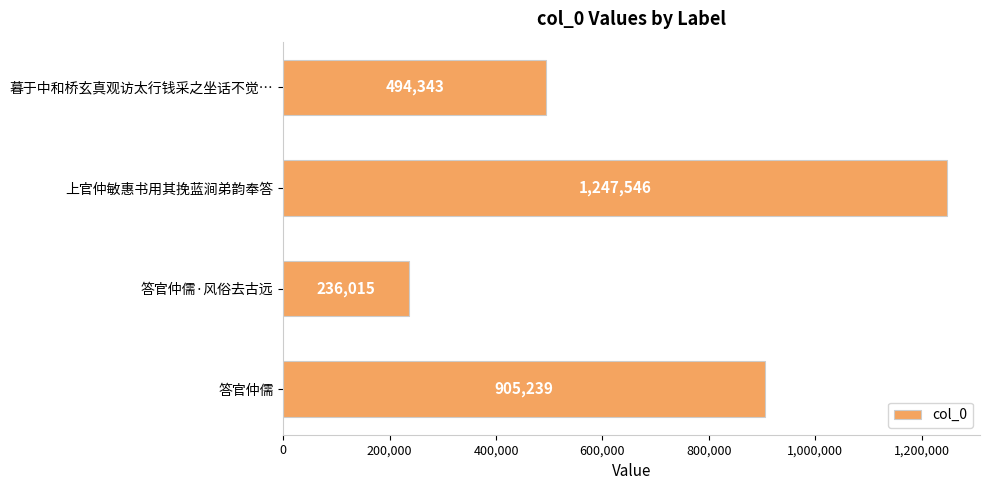

What is the value of the 3rd bar from the top?

236015